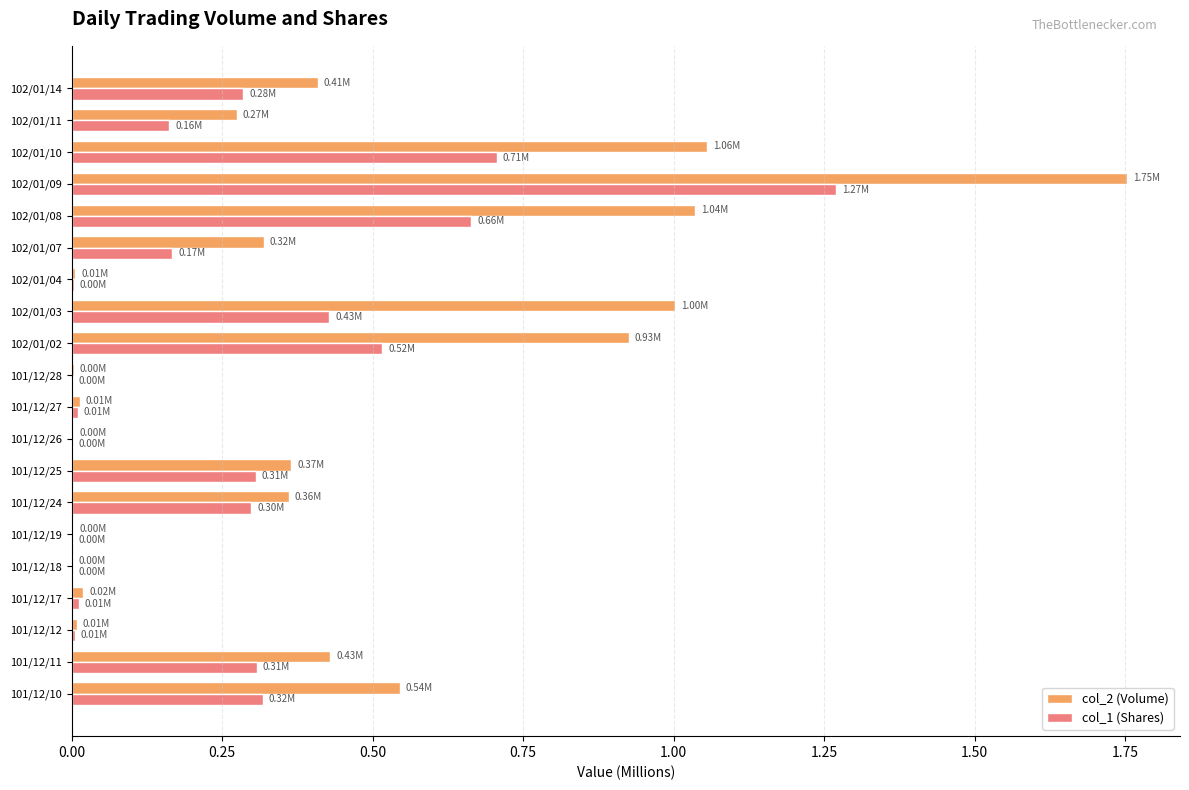

What is the sum of all col_1 (Shares) values?

5.5